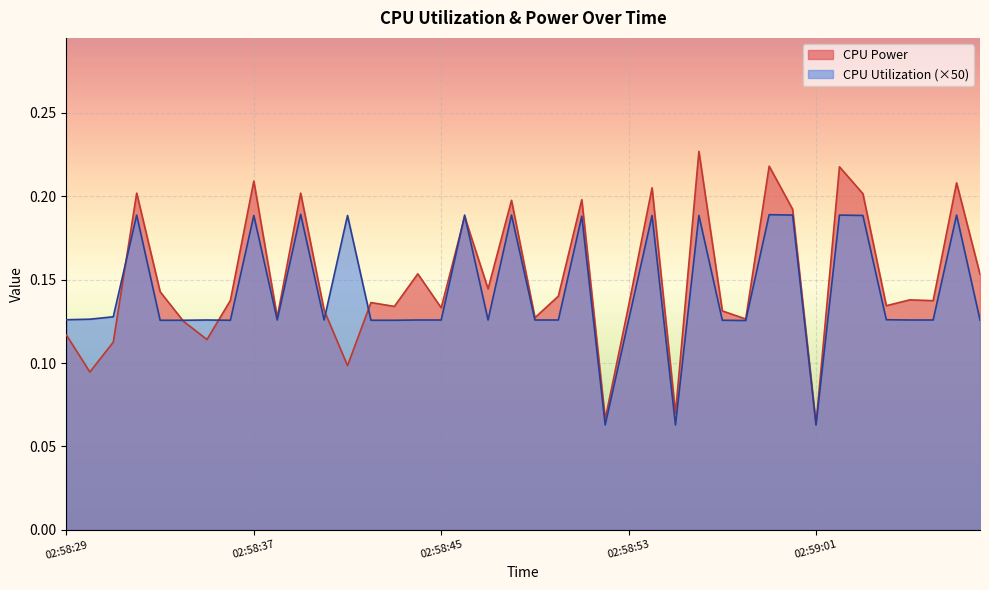

Which has a higher value, 02:58:45 or 02:58:56?

02:58:56